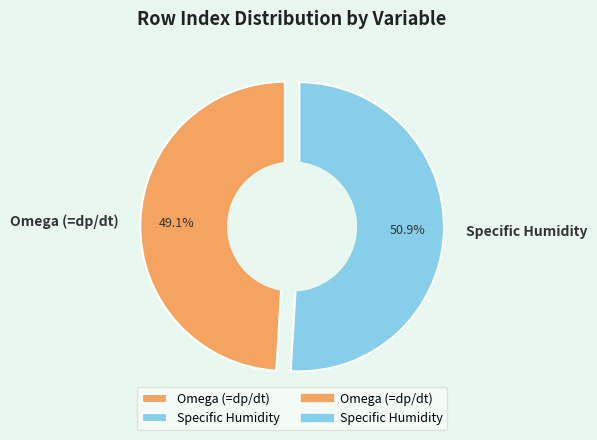

To the nearest percent, what percentage of the pie is Omega (=dp/dt)?

49%